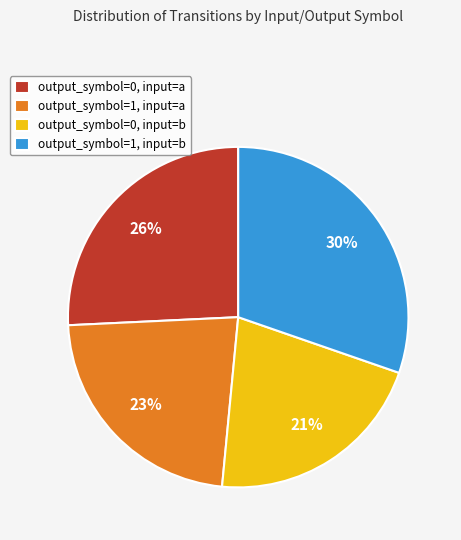

Is the sum of output_symbol=0, input=a and output_symbol=1, input=b greater than half?

Yes